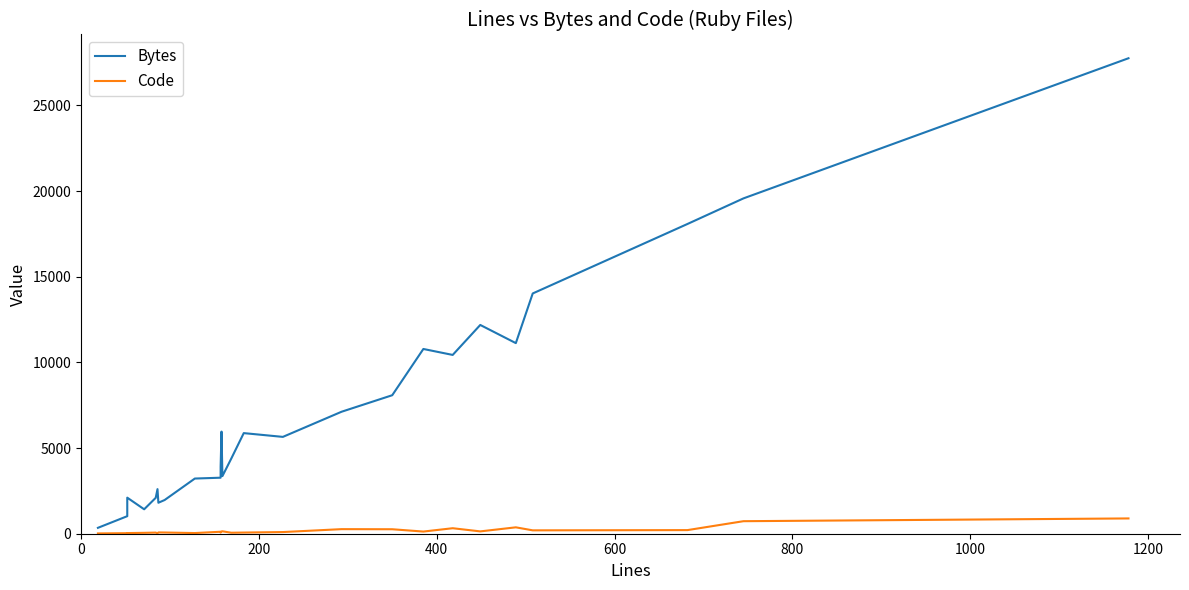

How many values in the Bytes series are below 5651?

13